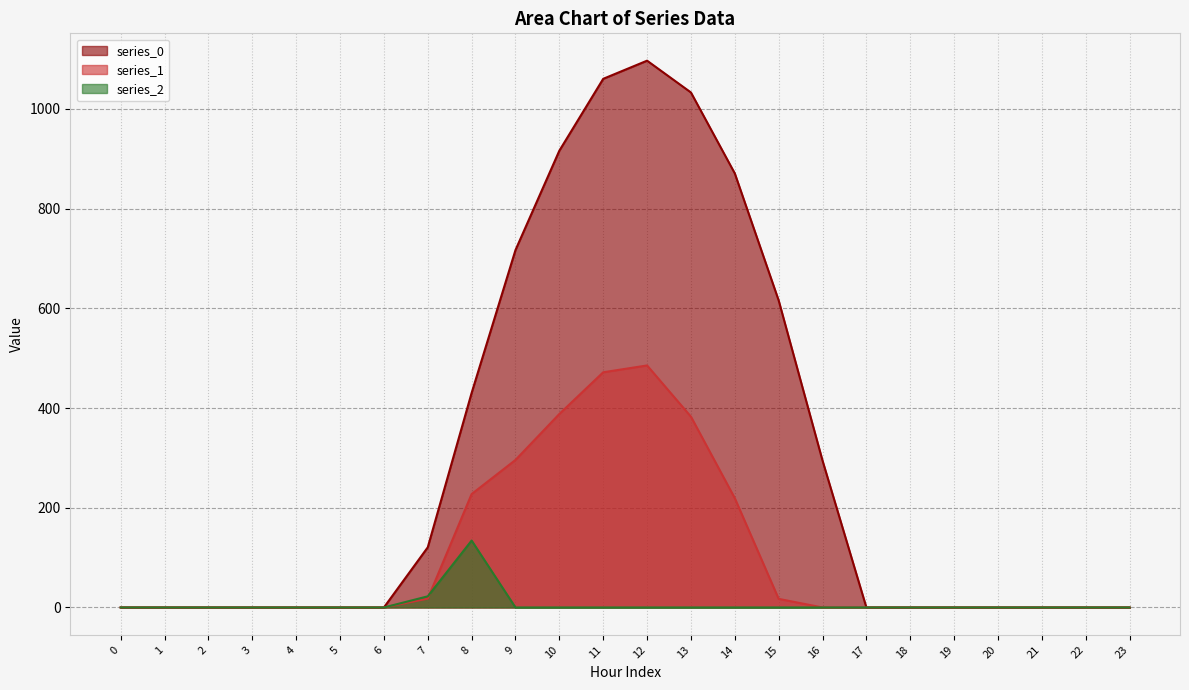

Is it true that series_0 equals -532.1 at 23?

False